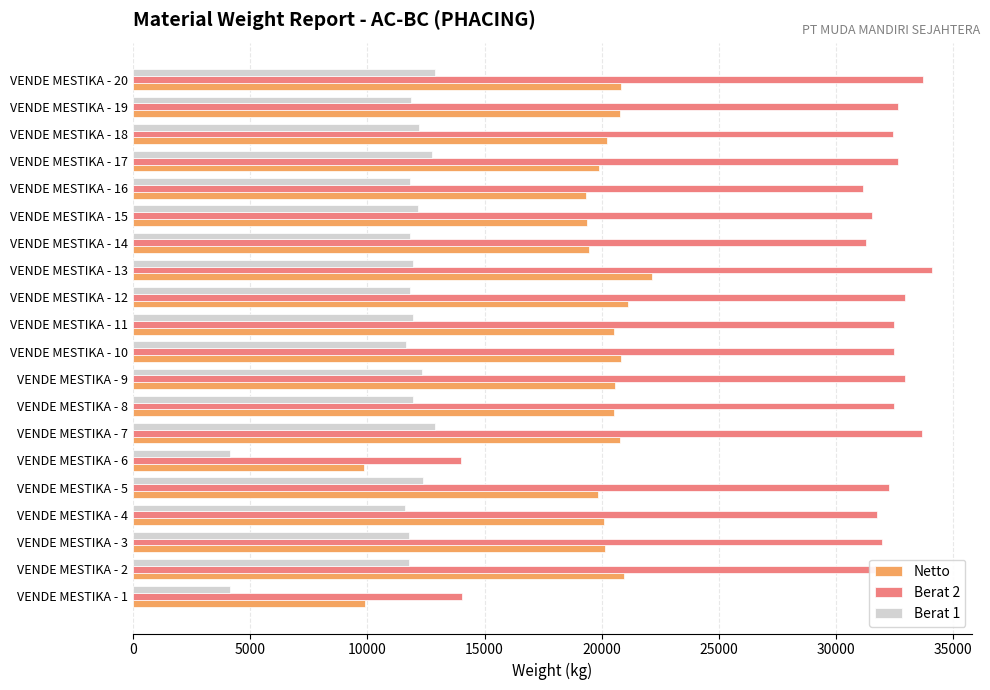

The value of Netto at VENDE MESTIKA - 8 is 20510. True or false?

True